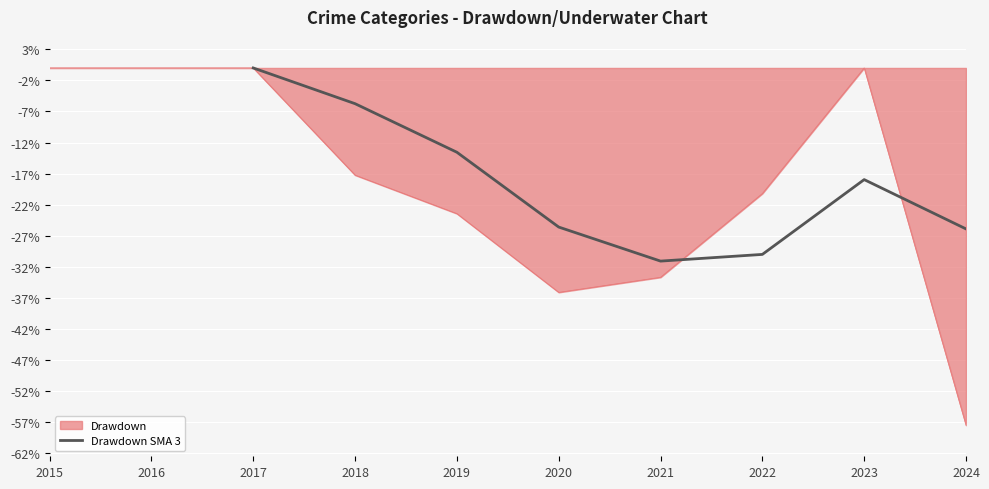

The Drawdown SMA 3 series shows -6.4 at 2019. True or false?

False